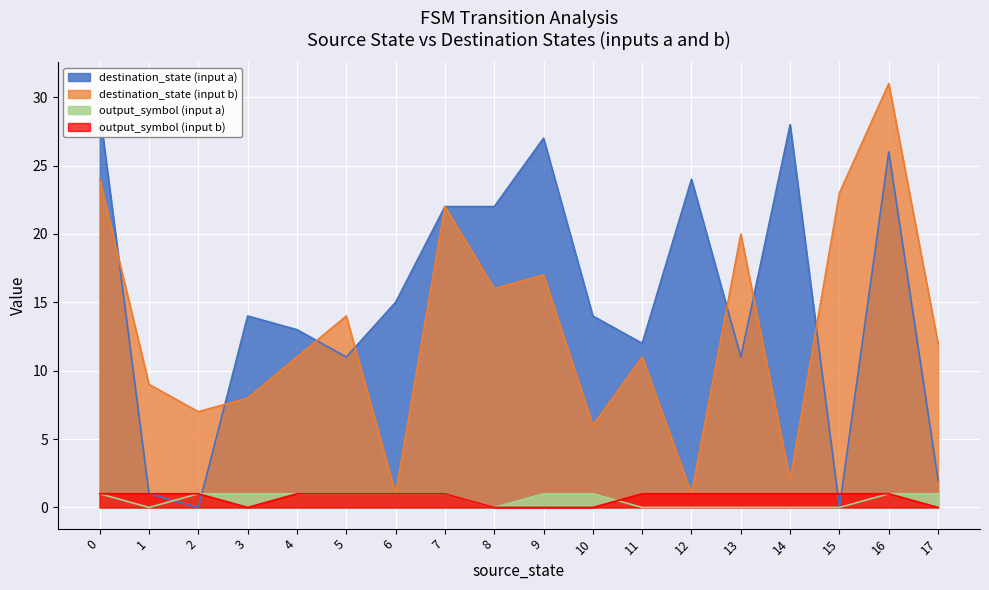

The output_symbol (input a) series shows 1 at 5. True or false?

True